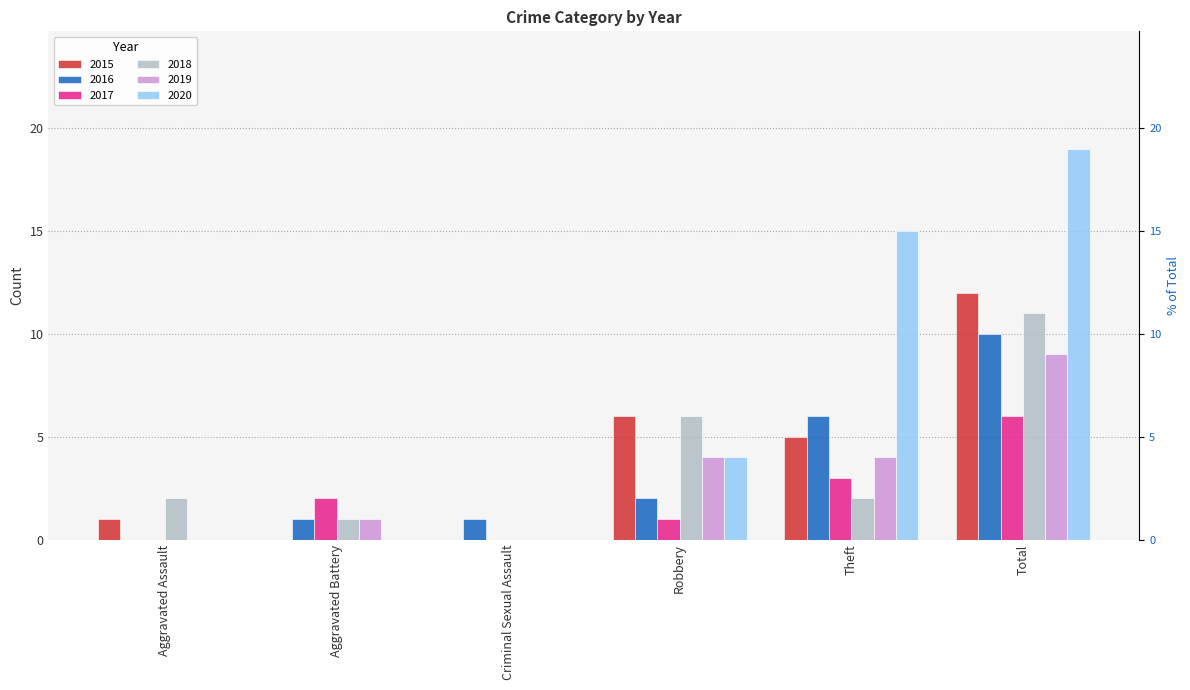

The value of 2015 at Robbery is 6. True or false?

True